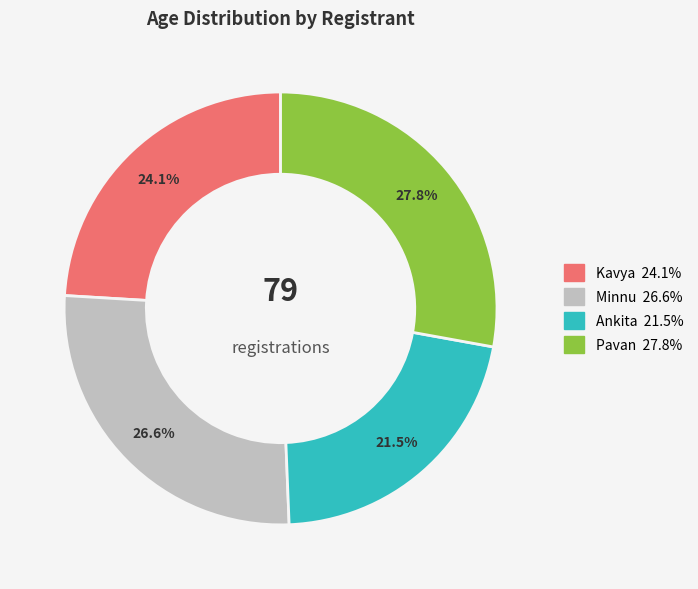

What is the ratio of the value at Minnu to the value at Pavan?

1.0